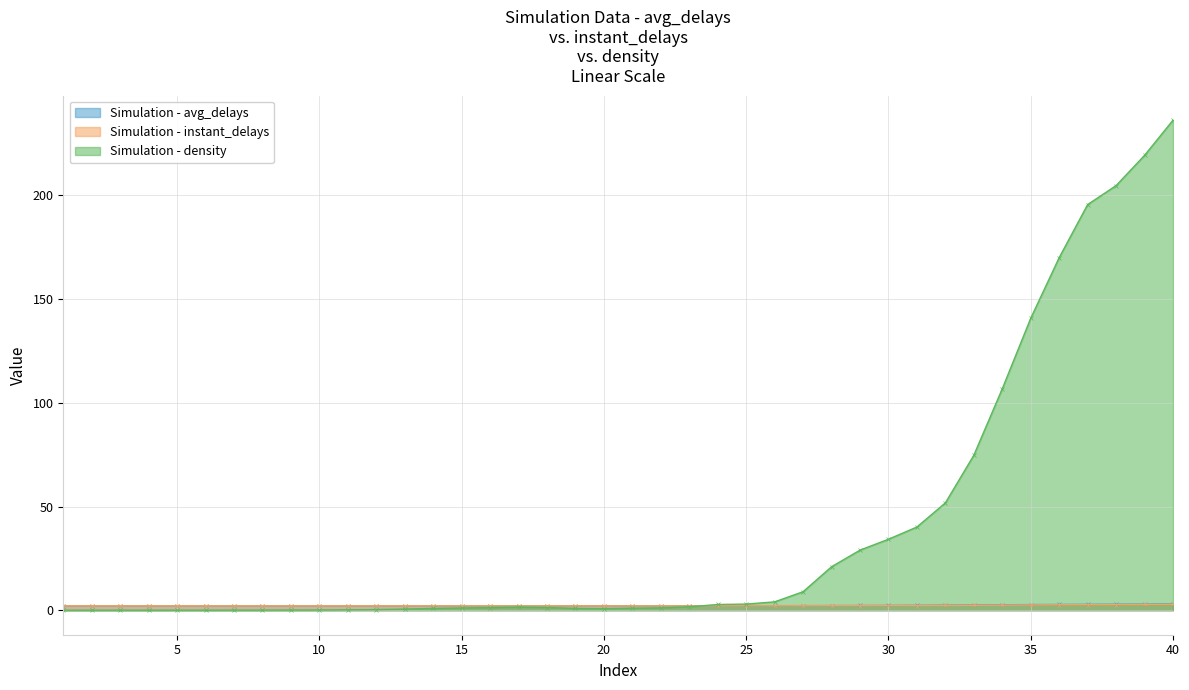

True or false: density has a value of 44.6 at 36.

False